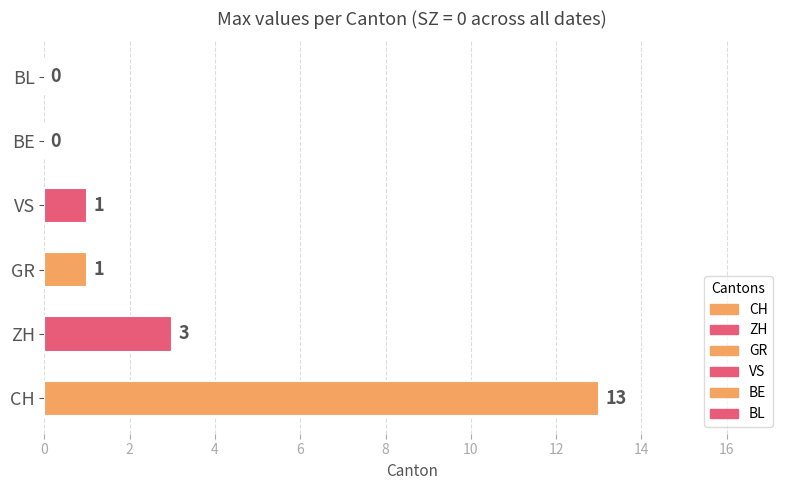

What are all the series names shown in the legend?

CH, ZH, GR, VS, BE, BL